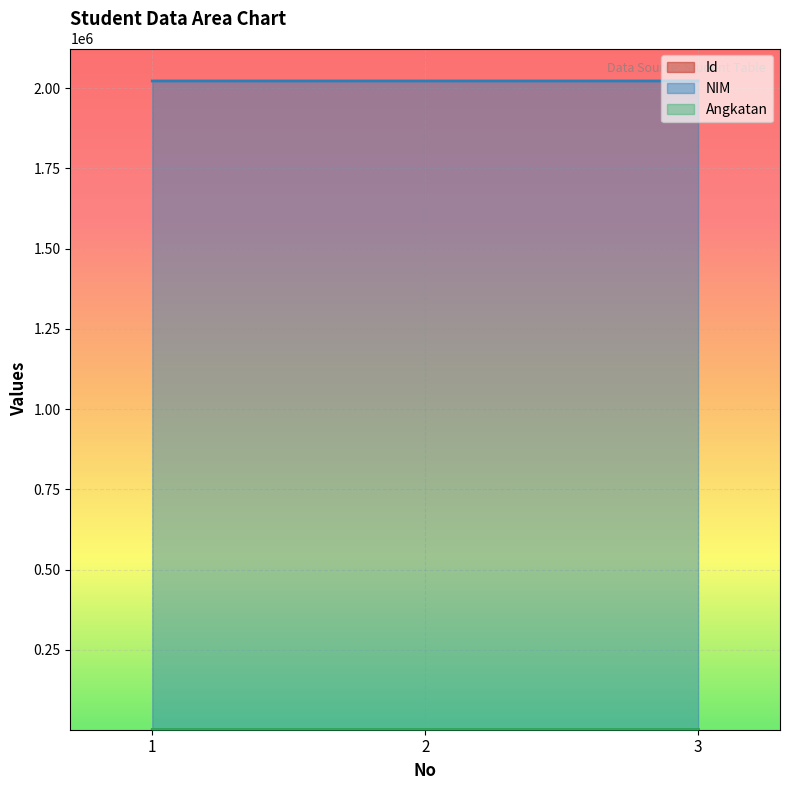

At which label does Id reach its minimum?

1